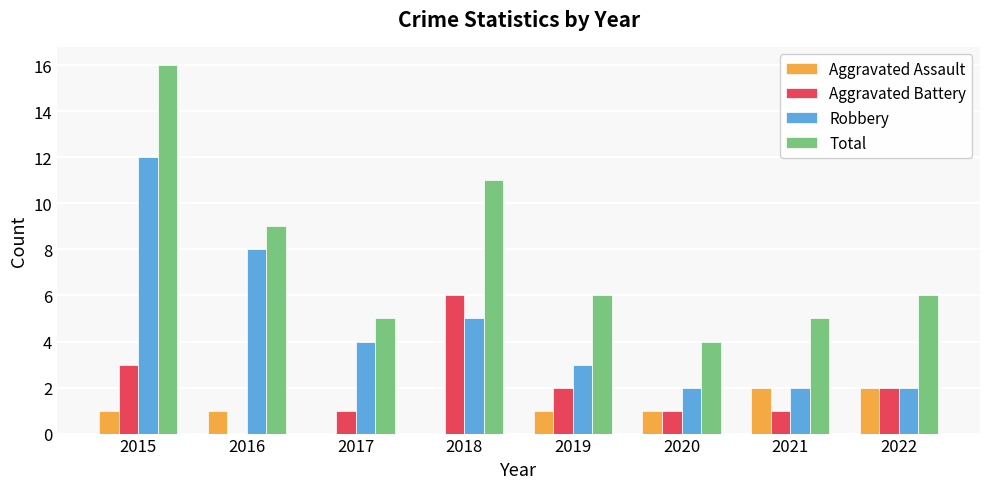

Which category has the highest value across all series?

2015